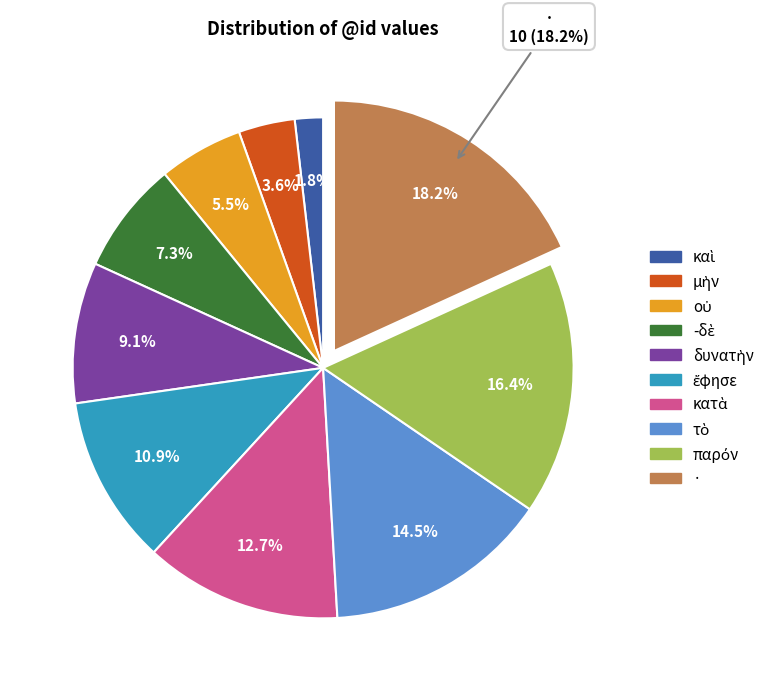

How many segments does this pie chart have?

10